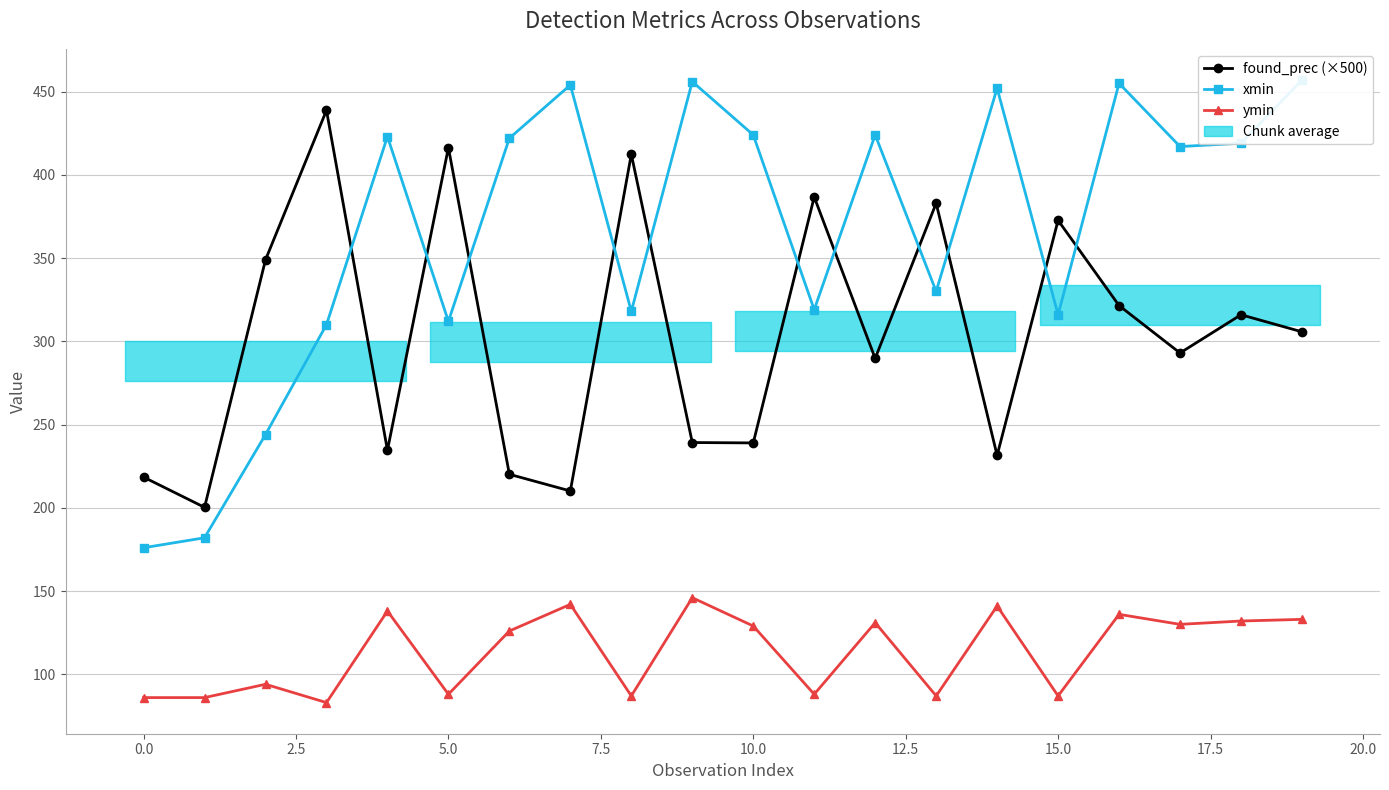

How many data points in xmin are less than 419?

10